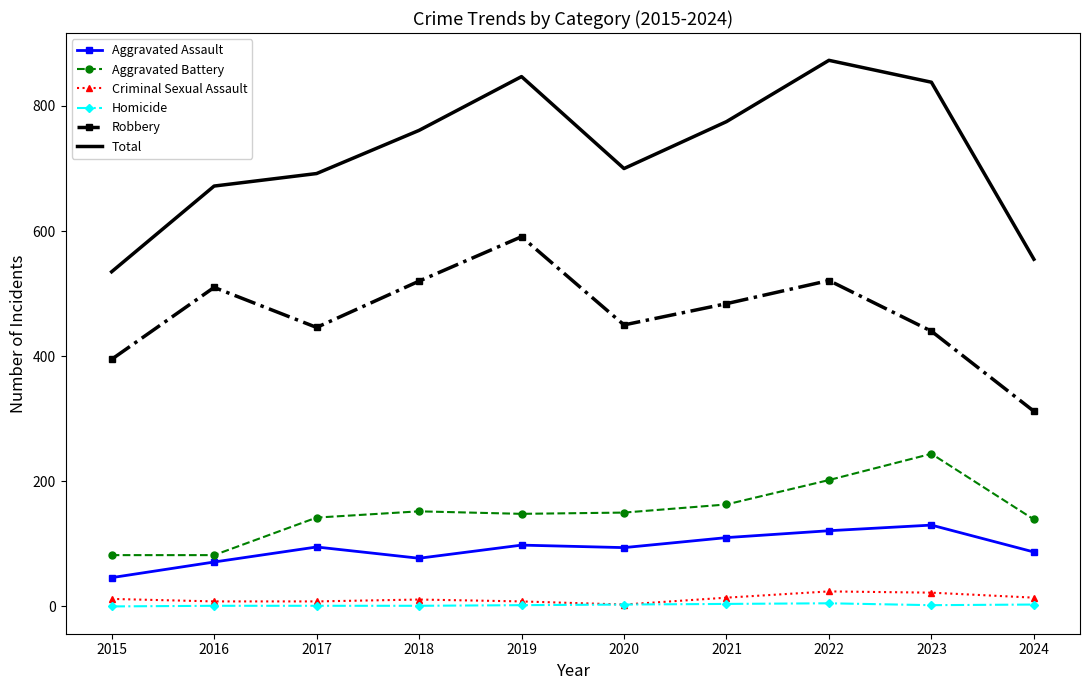

What is the maximum value shown in the chart?

873